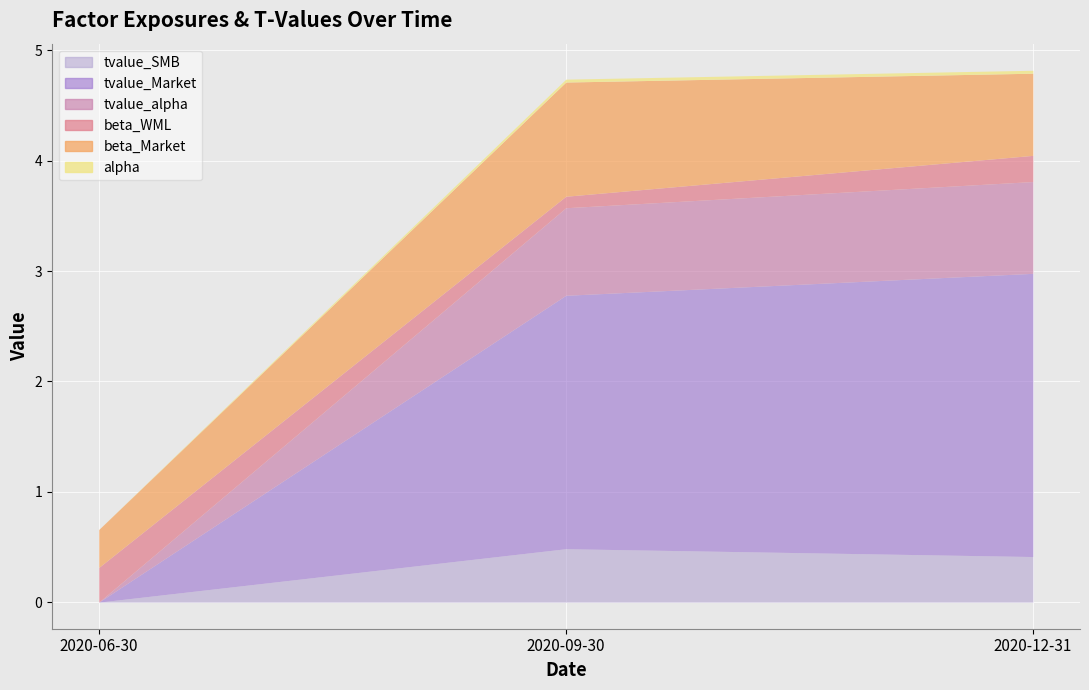

Which series changed the most between 2020-09-30 and 2020-12-31?

beta_Market